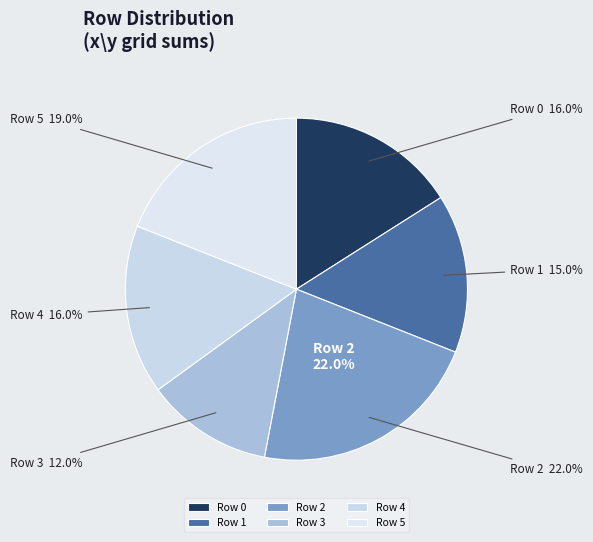

To the nearest percent, what percentage of the pie is 5?

19%